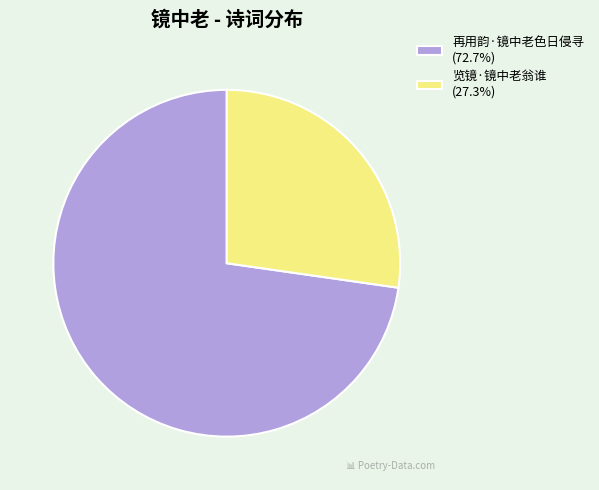

Does any single category account for the majority?

Yes